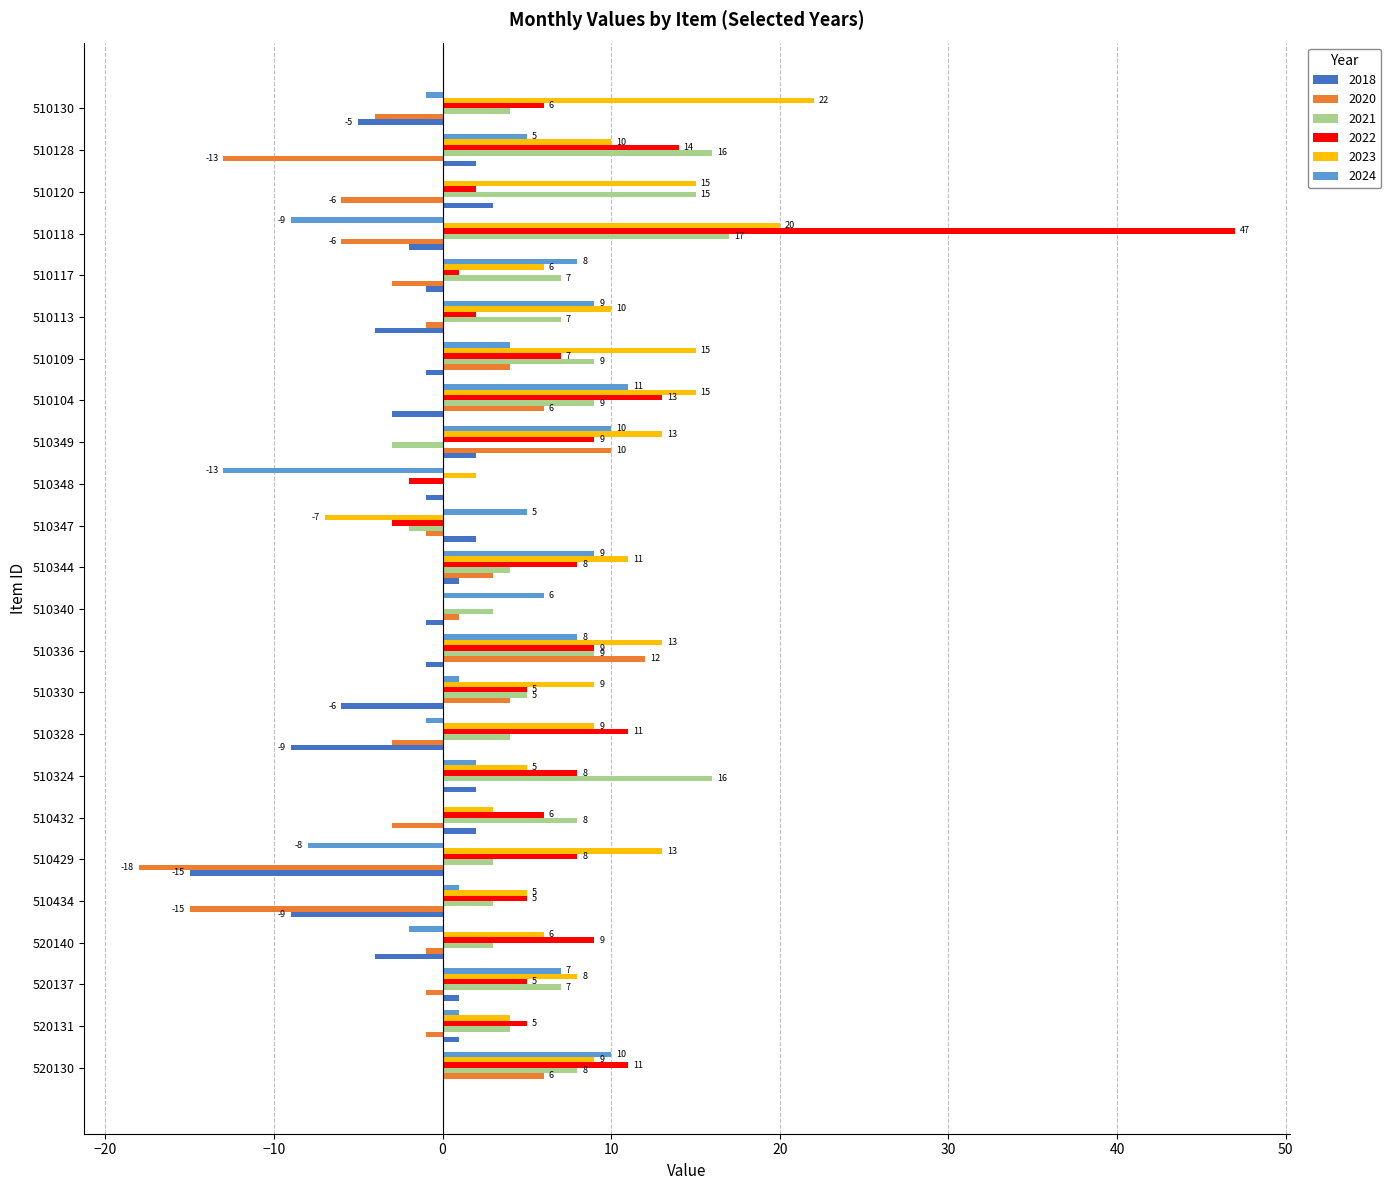

At which category is the sum across all series the highest?

510118